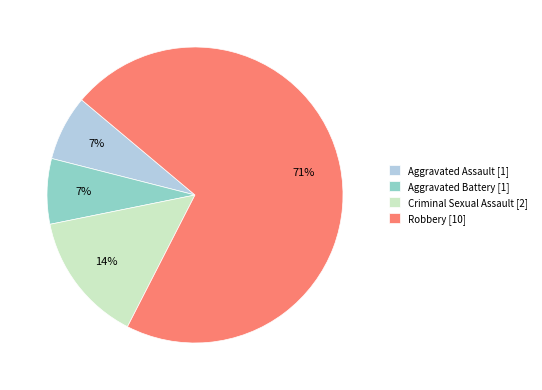

True or false: Criminal Sexual Assault [2] accounts for 20% of the total.

False